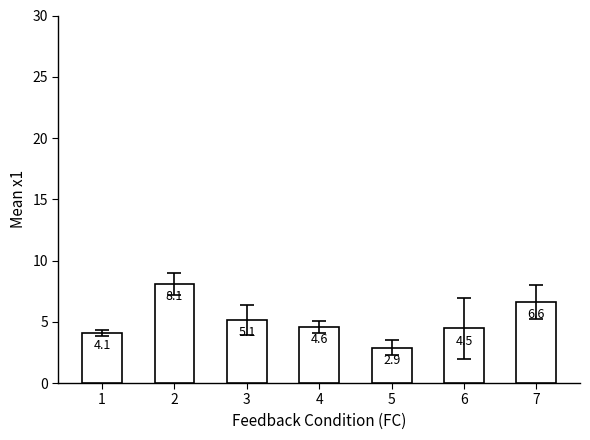

What is the ratio of the value at 1 to the value at 2?

0.5